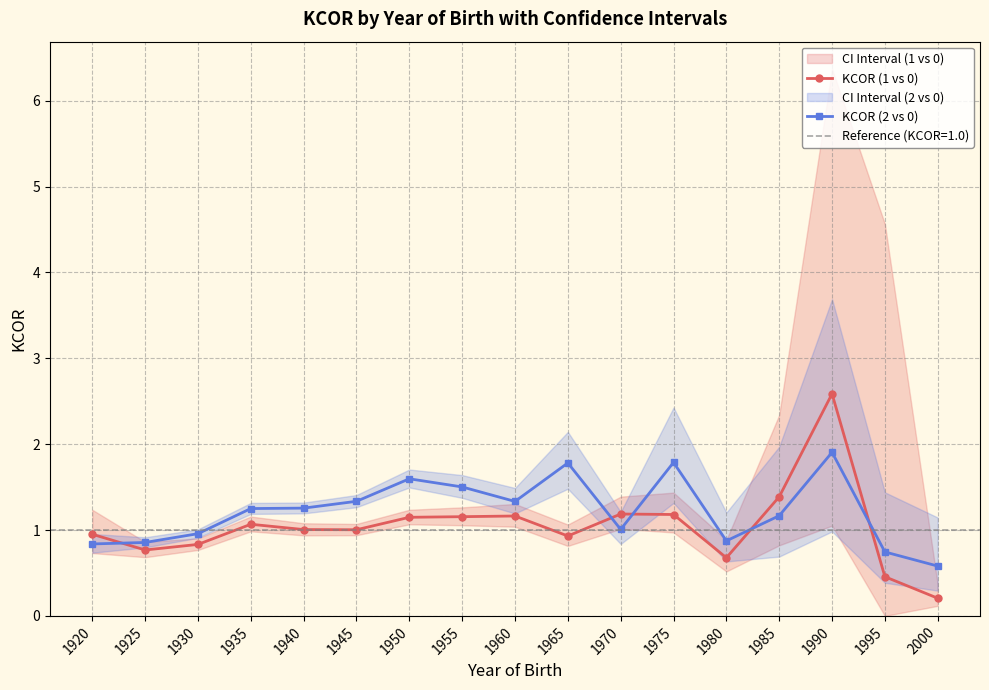

How many lines are shown in the chart?

2